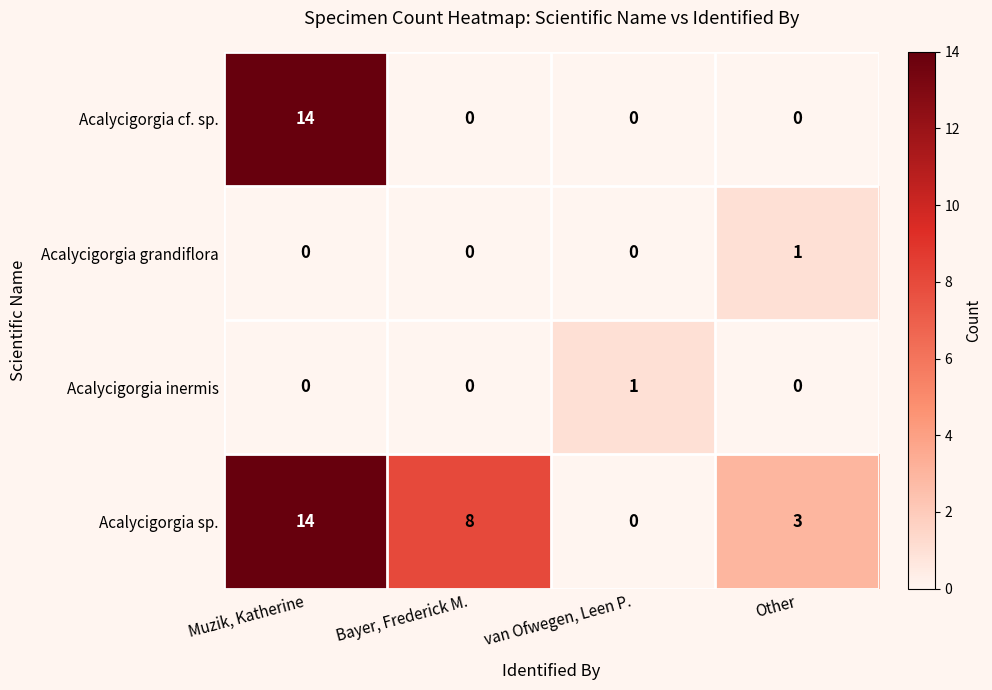

At which category is the sum across all series the highest?

Muzik, Katherine